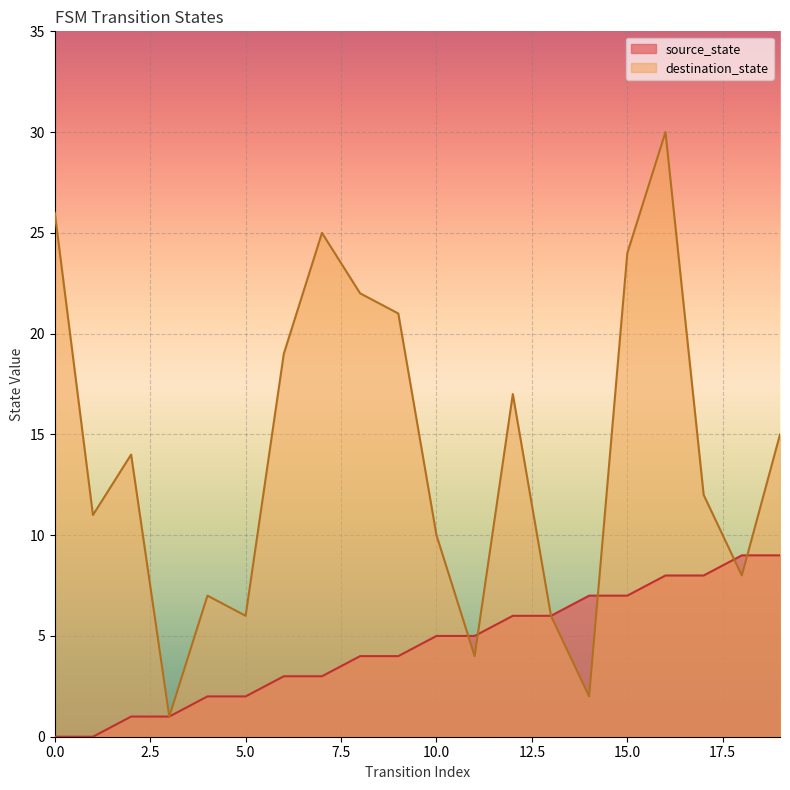

What is the difference between the maximum and minimum values in the destination_state series?

29